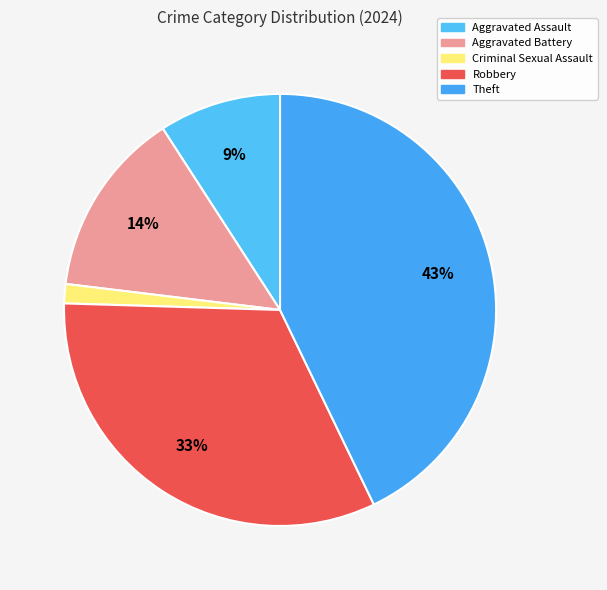

True or false: Aggravated Battery accounts for 14% of the total.

True